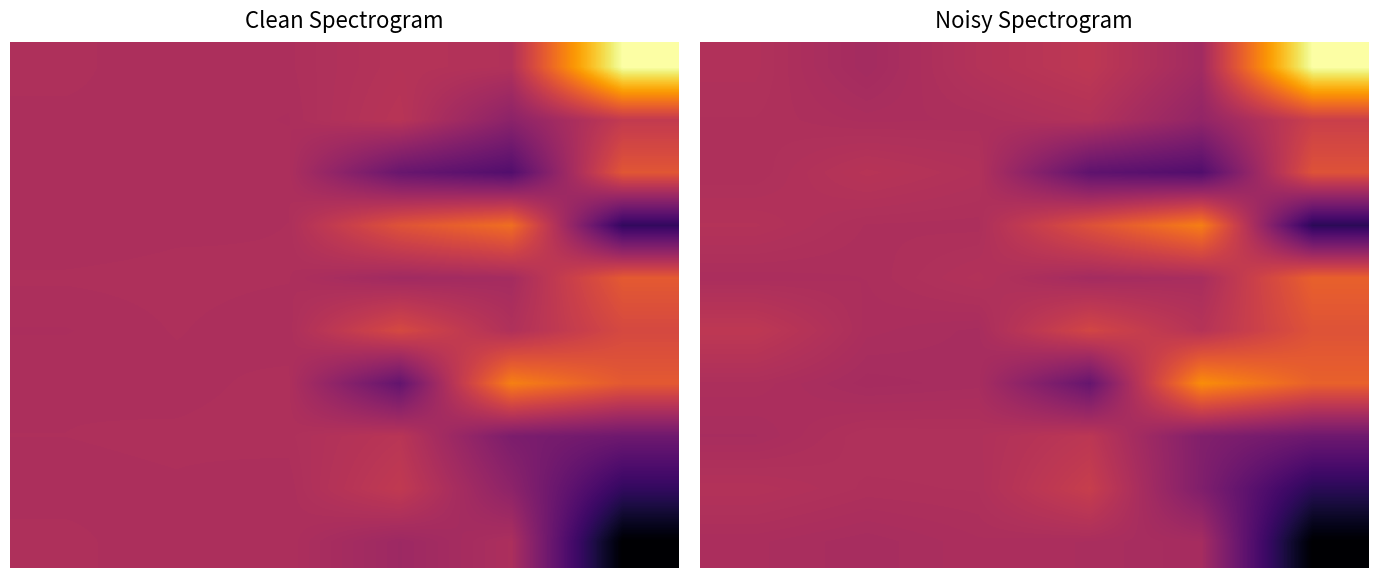

What value does the 6 series have at 1?

-2.0